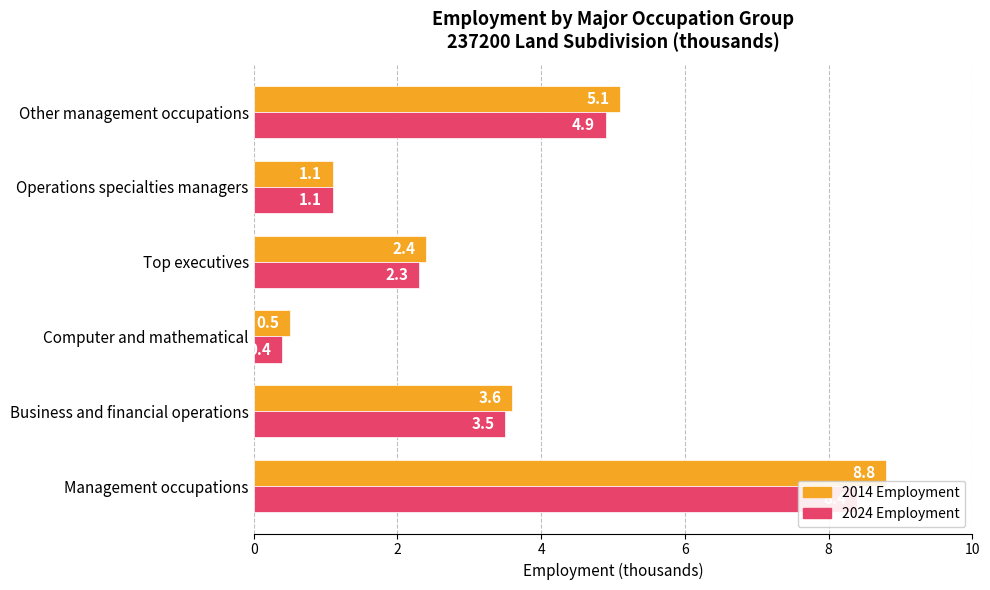

Is the value of 2014 Employment at Computer and mathematical greater than the value of 2024 Employment at Operations specialties managers?

No